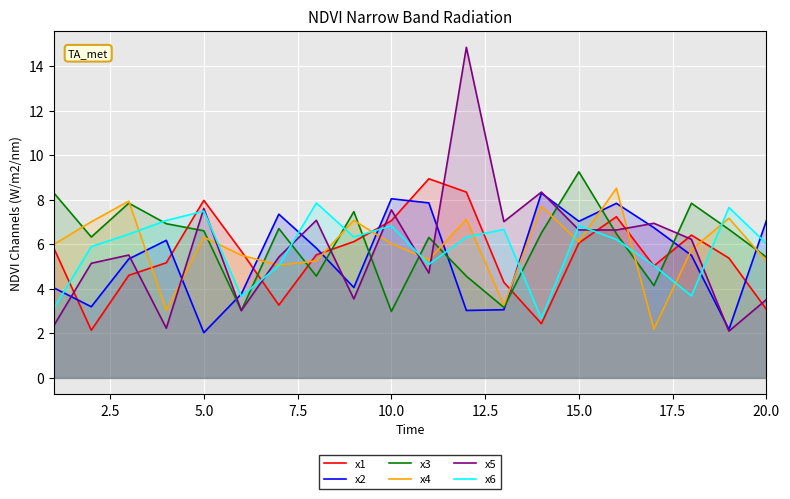

How many distinct data groups are displayed?

6